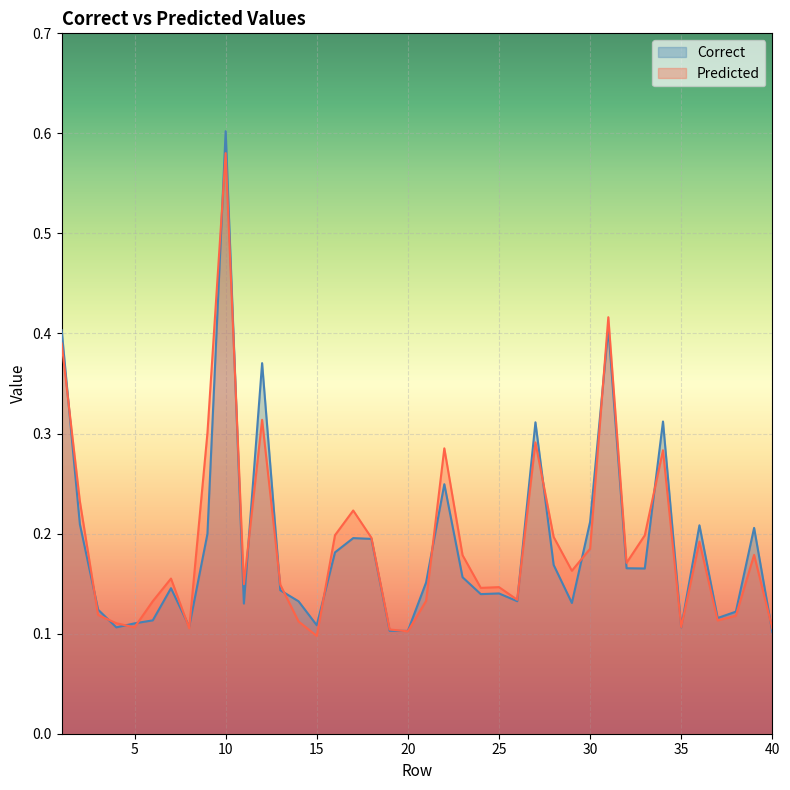

Which has a higher value, 37 or 6?

37